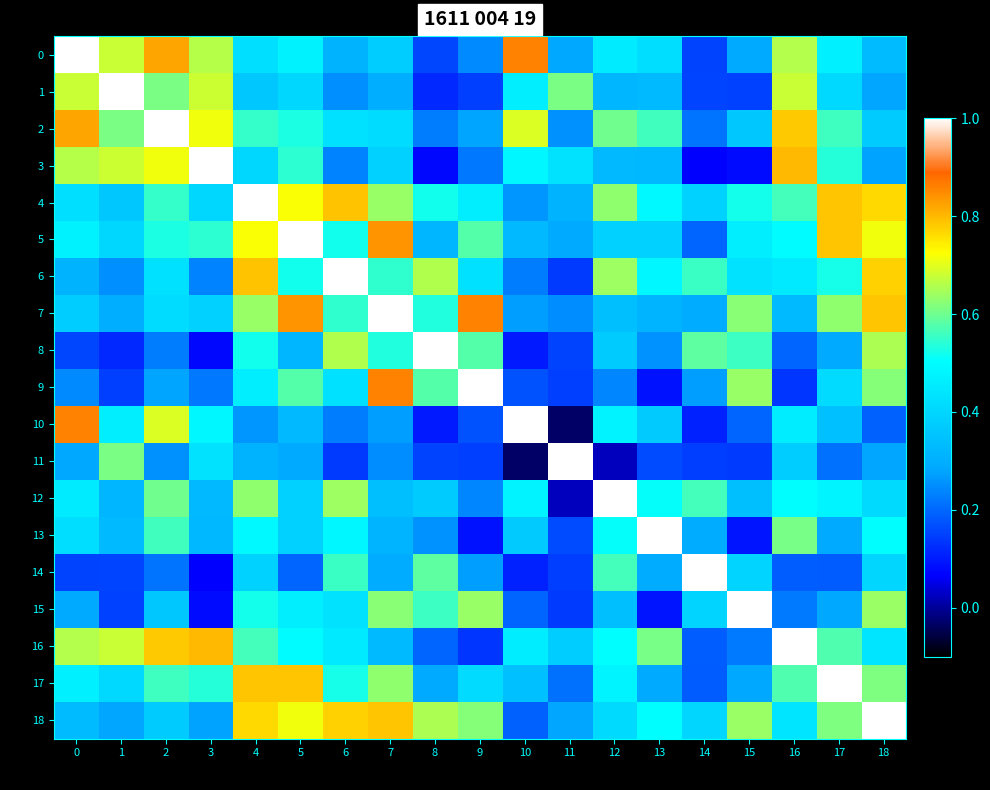

Which series has the largest total across all categories?

4